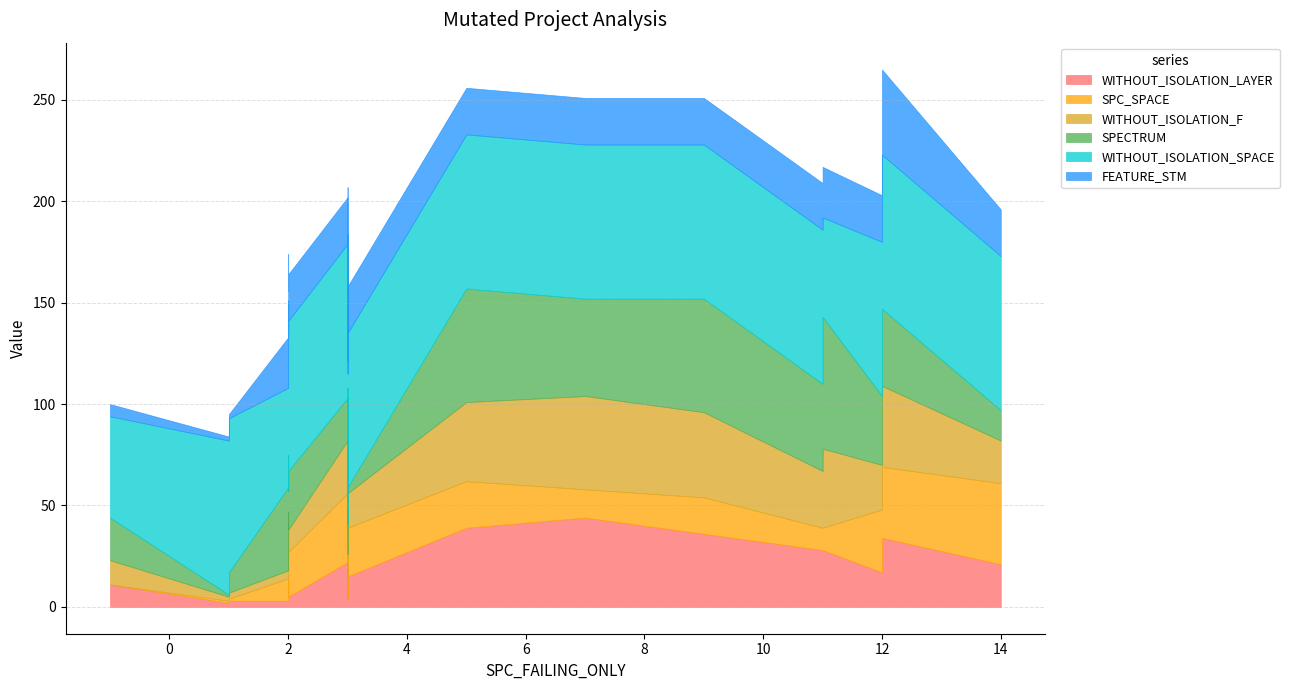

Where is WITHOUT_ISOLATION_LAYER nearest to the value 23?

3